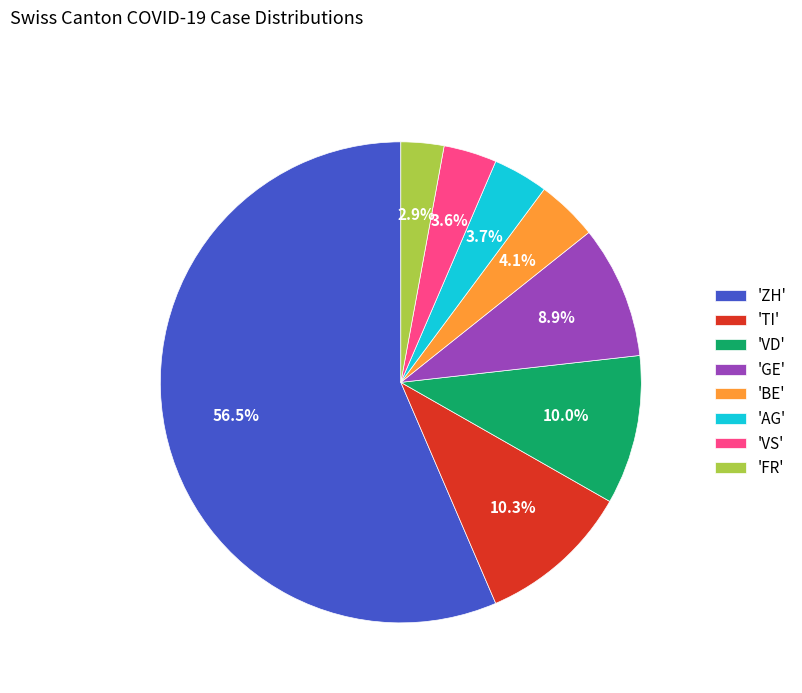

Between 'AG' and 'ZH', which is larger?

'ZH'